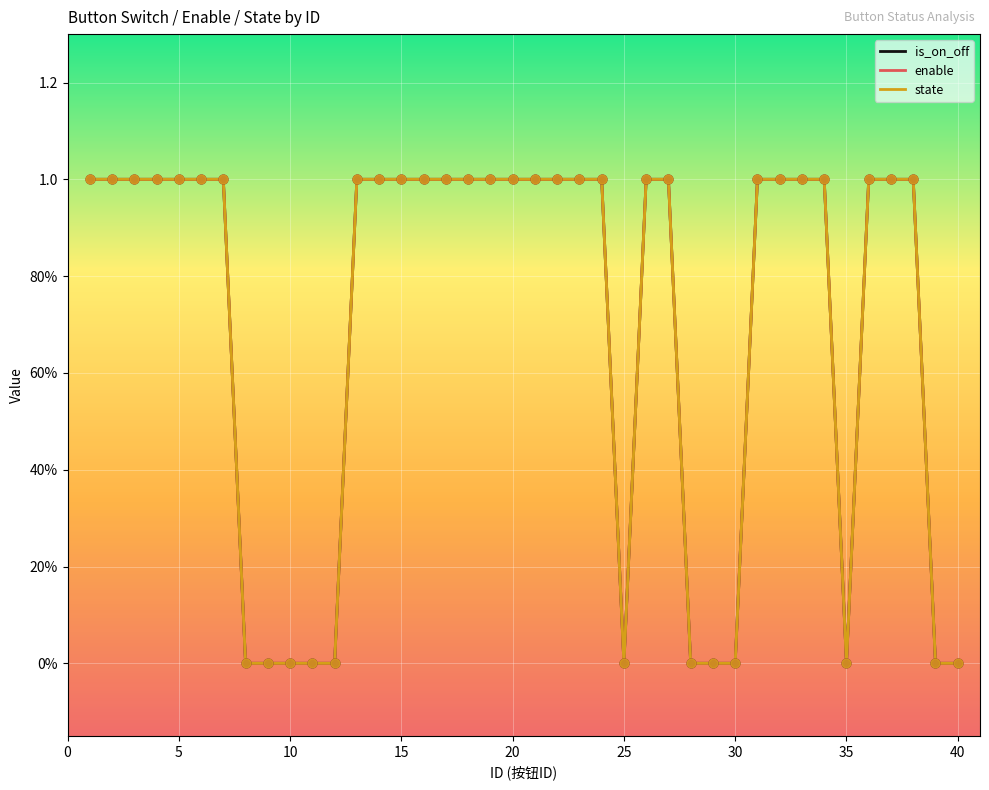

Does the chart have visible grid lines?

Yes